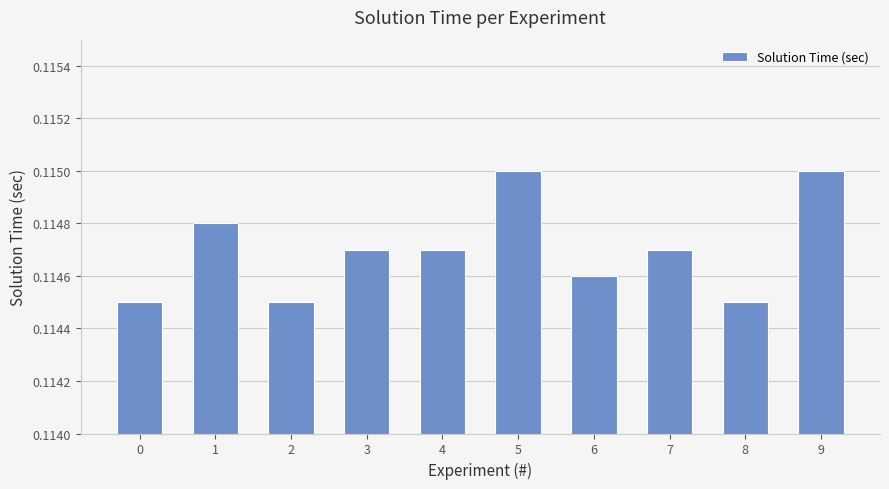

Count the values in the range 0 to 1.

10